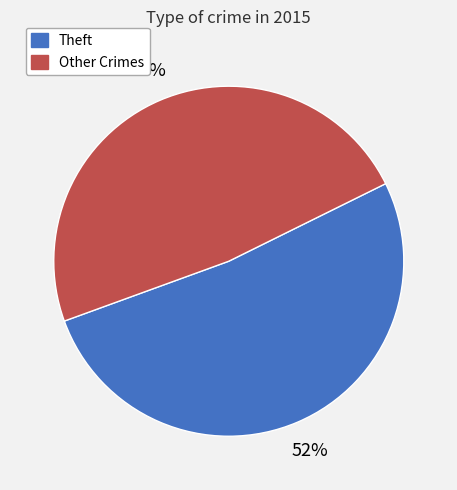

Does any single category account for the majority?

Yes